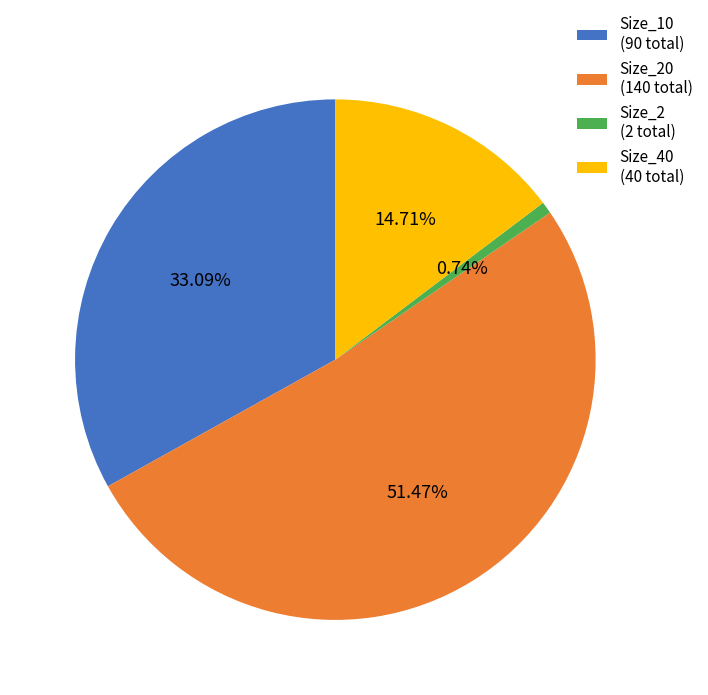

Is there a majority slice in this chart?

Yes